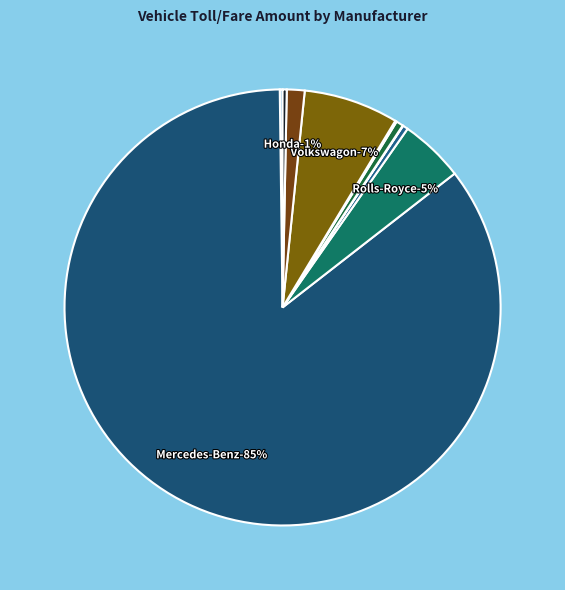

To the nearest percent, what percentage of the pie is Mercedes-Benz?

85%